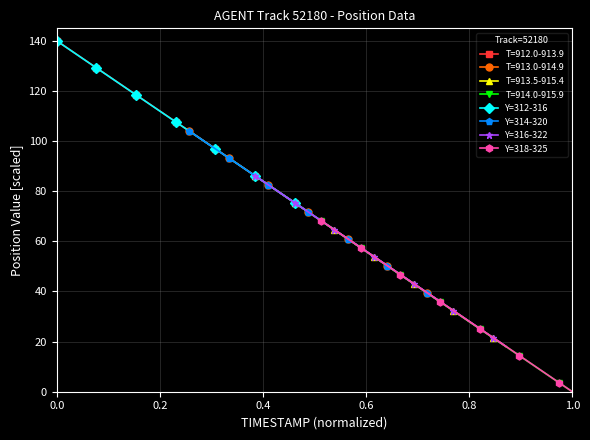

What is the minimum value for T=913.5-915.4?

17.9